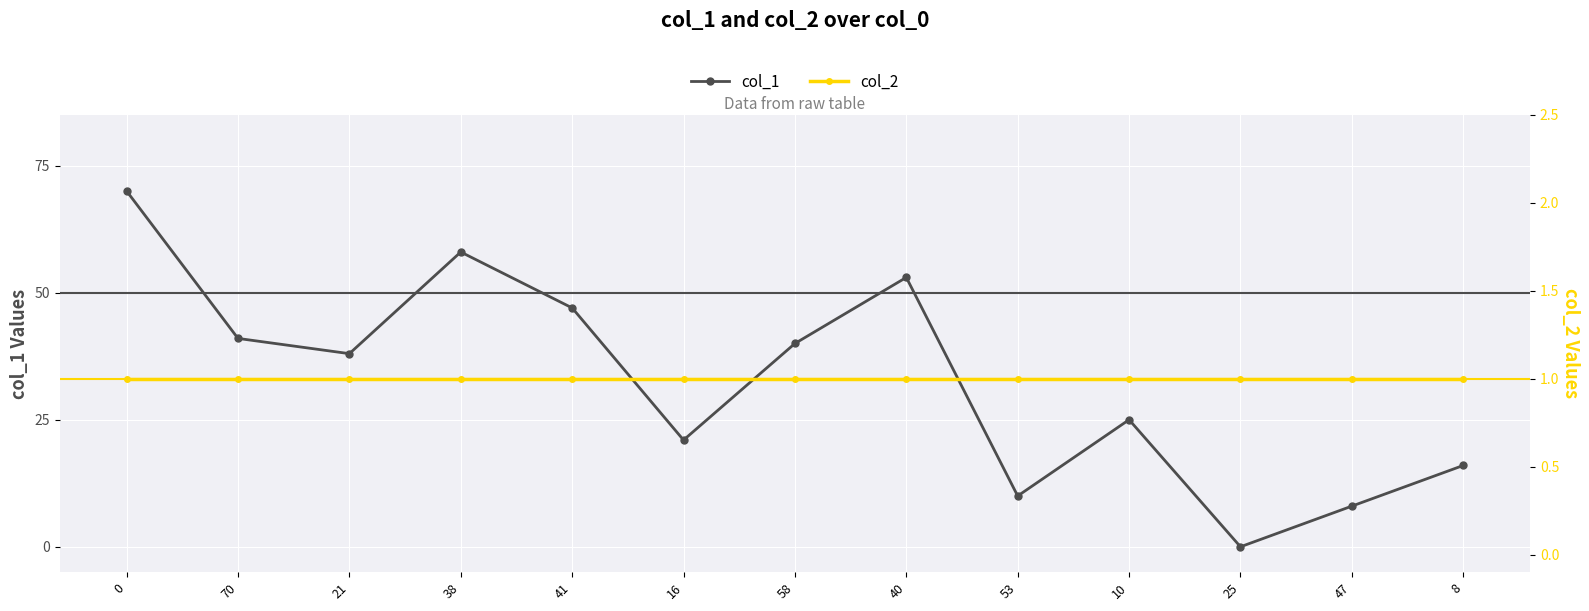

In col_1, how many points are higher than both neighbors (excluding endpoints)?

3